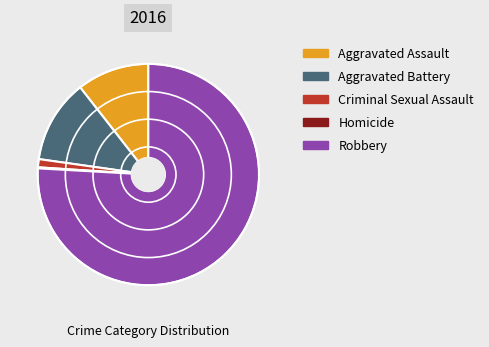

Between Aggravated Assault and Robbery, which is larger?

Robbery